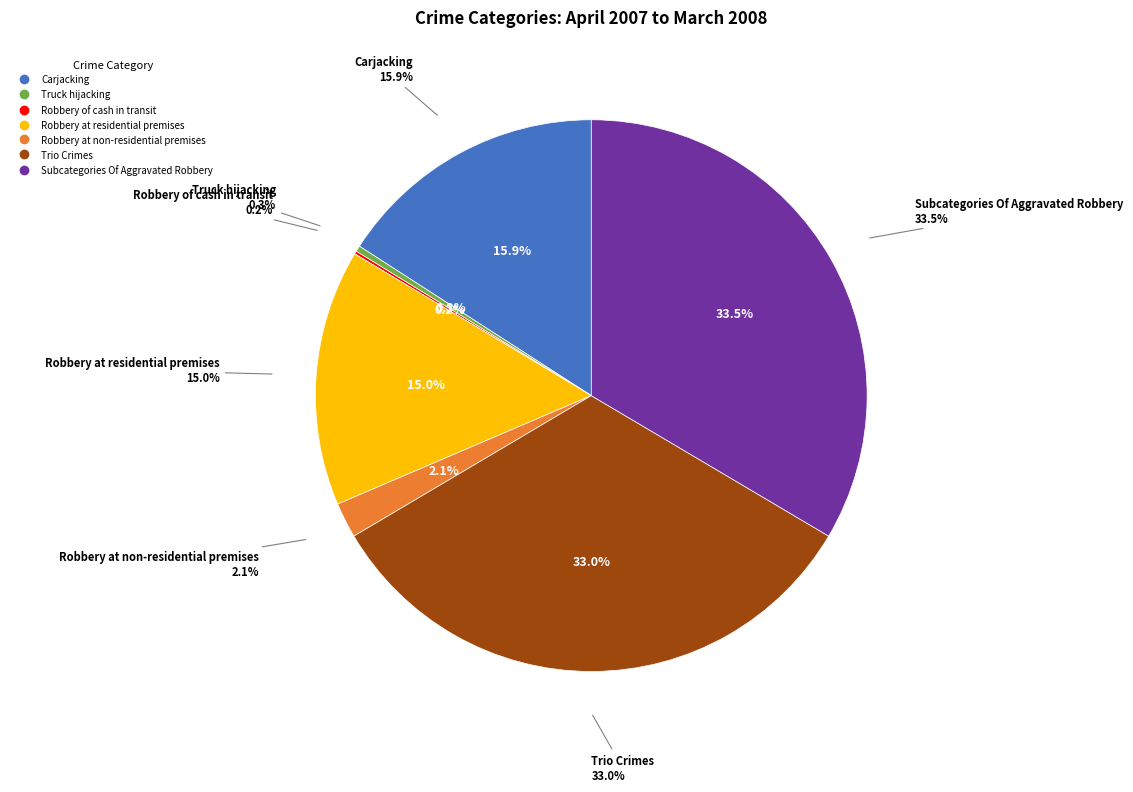

True or false: Robbery at non-residential premises accounts for 7% of the total.

False